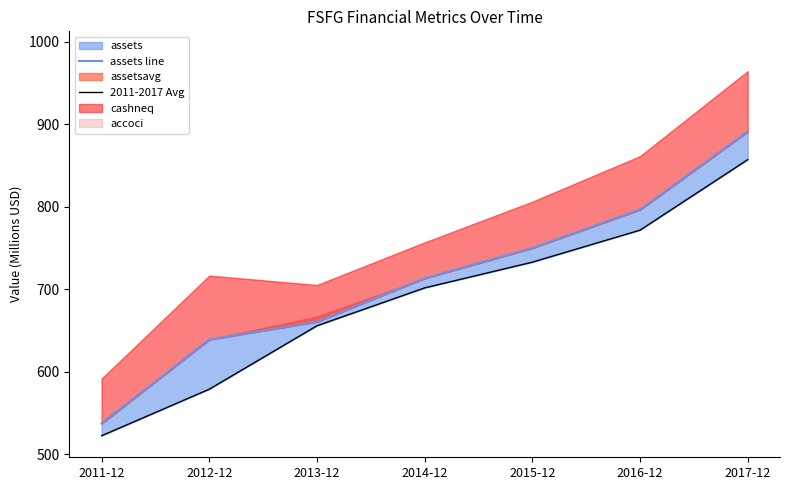

True or false: assets line and 2011-2017 Avg cross at least once.

False